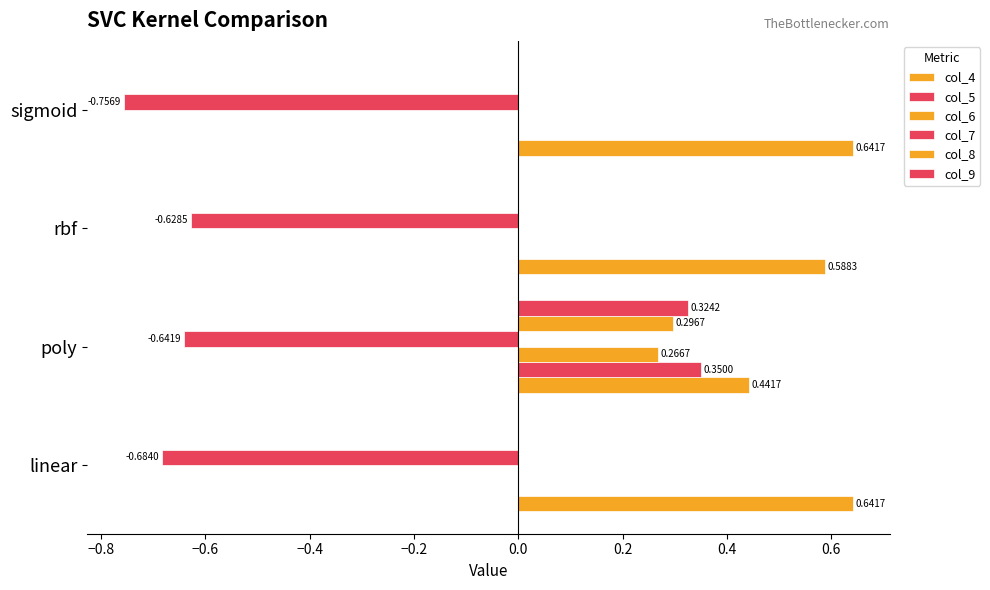

How many categories are shown in the chart?

4